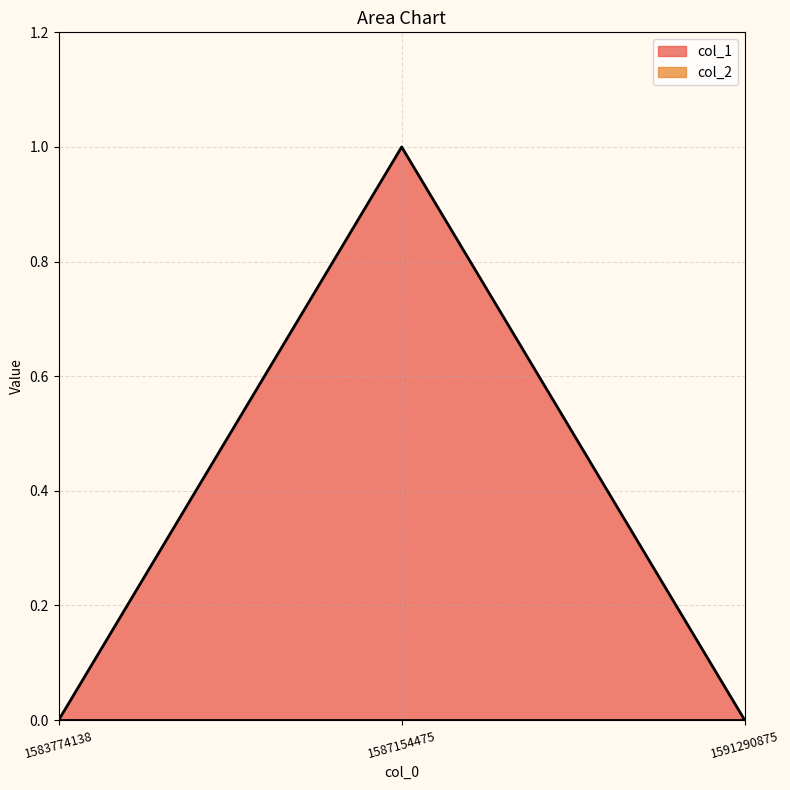

List the labels in order of value, smallest first.

1583774138, 1591290875, 1587154475